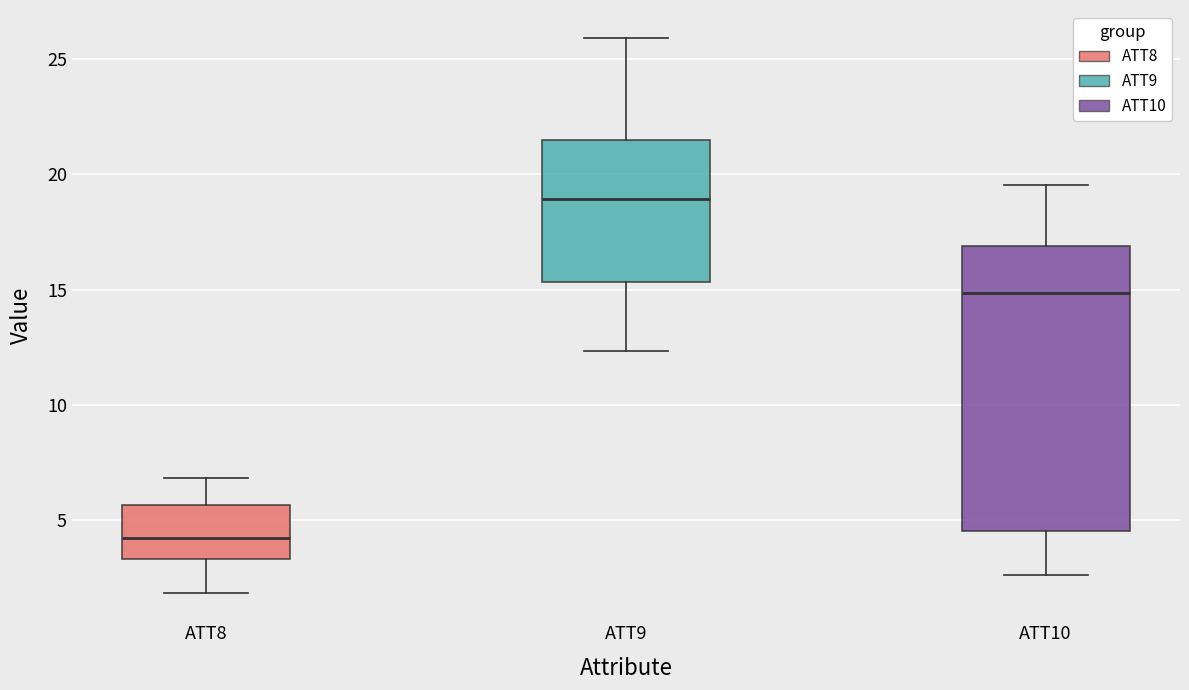

Which box has the highest median line?

ATT9